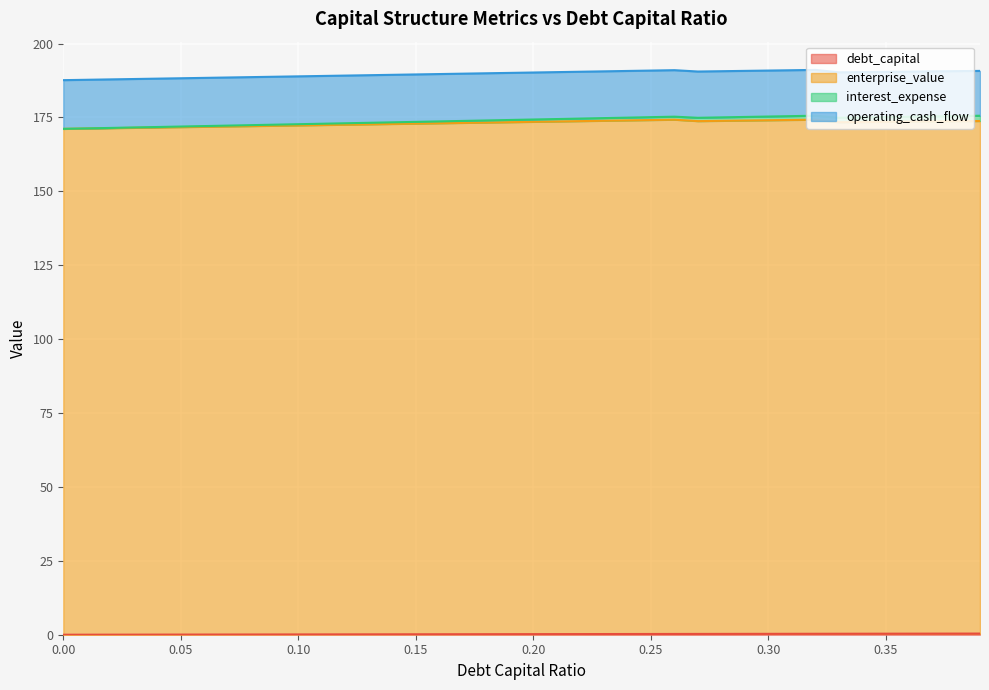

Reading left to right, transcribe all the data shown in this chart.

debt_capital: 0.0	0.0	0.0	0.0	0.0	0.1	0.1	0.1	0.1	0.1	0.1	0.1	0.1	0.1	0.1	0.1	0.2	0.2	0.2	0.2	0.2	0.2	0.2	0.2	0.2	0.2	0.3	0.3	0.3	0.3	0.3	0.3	0.3	0.3	0.3	0.3	0.4	0.4	0.4	0.4
enterprise_value: 171.1	171.3	171.4	171.5	171.6	171.7	171.9	172.0	172.1	172.2	172.3	172.4	172.6	172.7	172.8	172.9	173.0	173.2	173.3	173.4	173.5	173.6	173.8	173.9	174.0	174.1	174.3	173.8	173.9	174.0	174.1	174.2	174.3	173.4	173.5	173.5	173.6	173.7	173.7	173.8